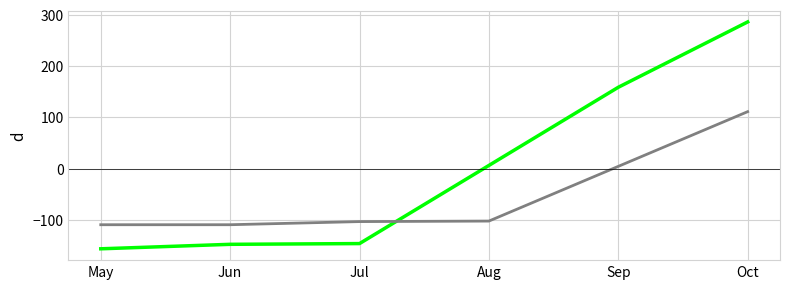

What is the greatest value displayed?

286.1